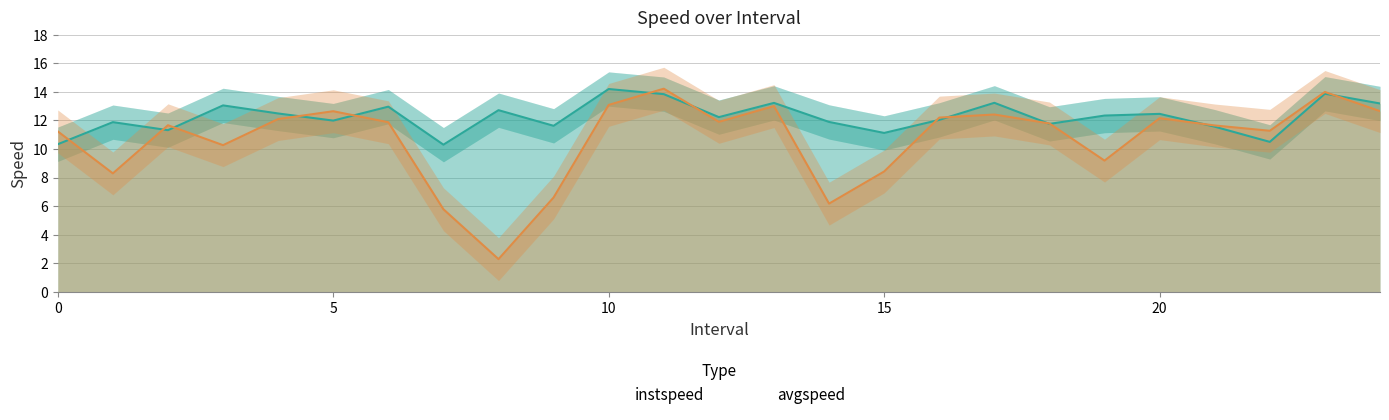

What is the smallest value displayed?

2.3